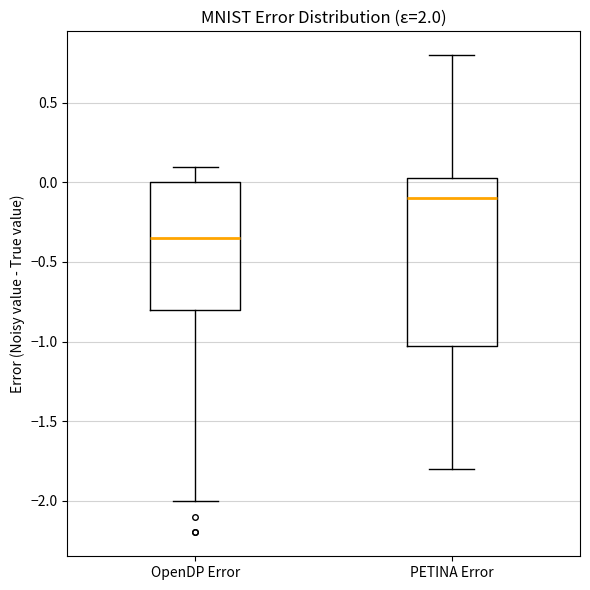

Where does the median line of the box for OpenDP Error sit on the y-axis? The values are not printed on the chart, so give them approximately, as read against the axis.

-0.35